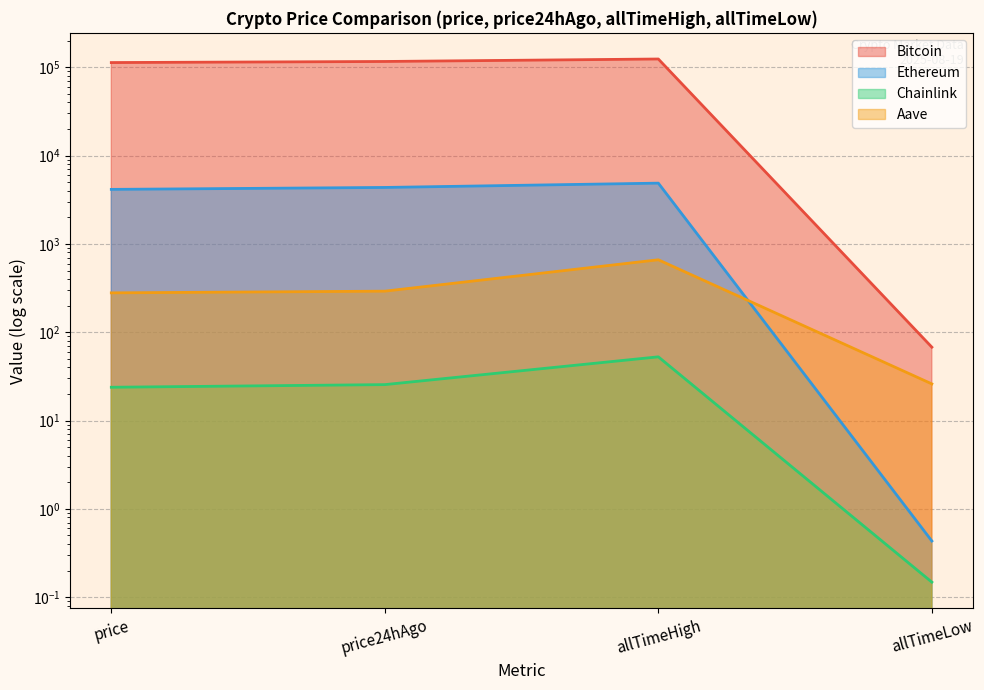

What is the value of the Bitcoin point at the 1st from the left?

113129.0